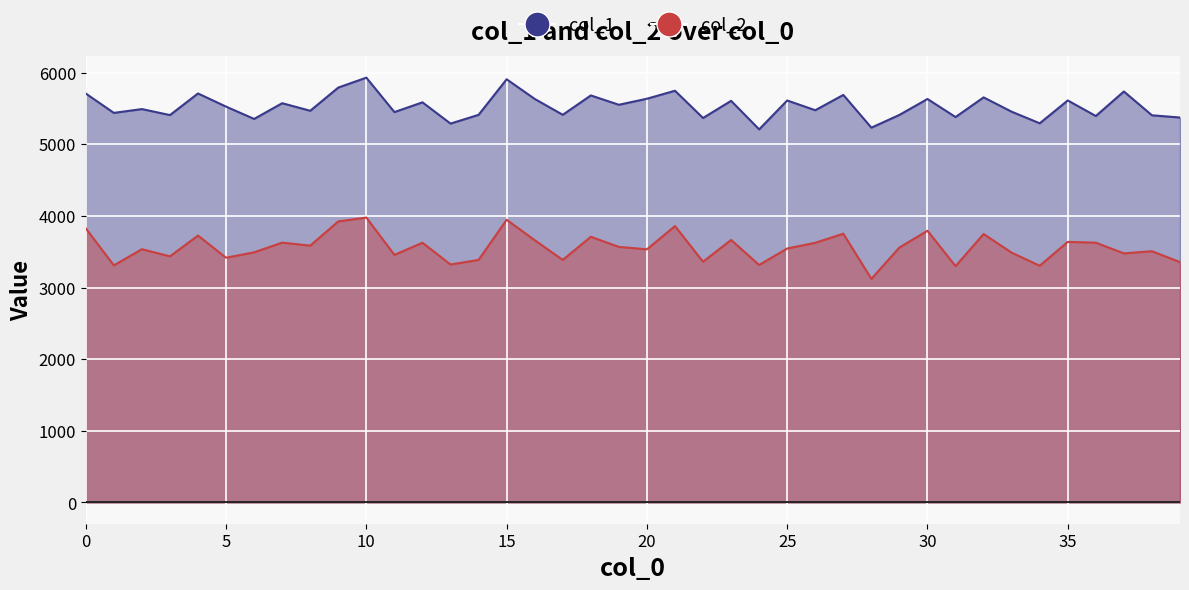

In col_2, how many points are higher than both neighbors (excluding endpoints)?

14